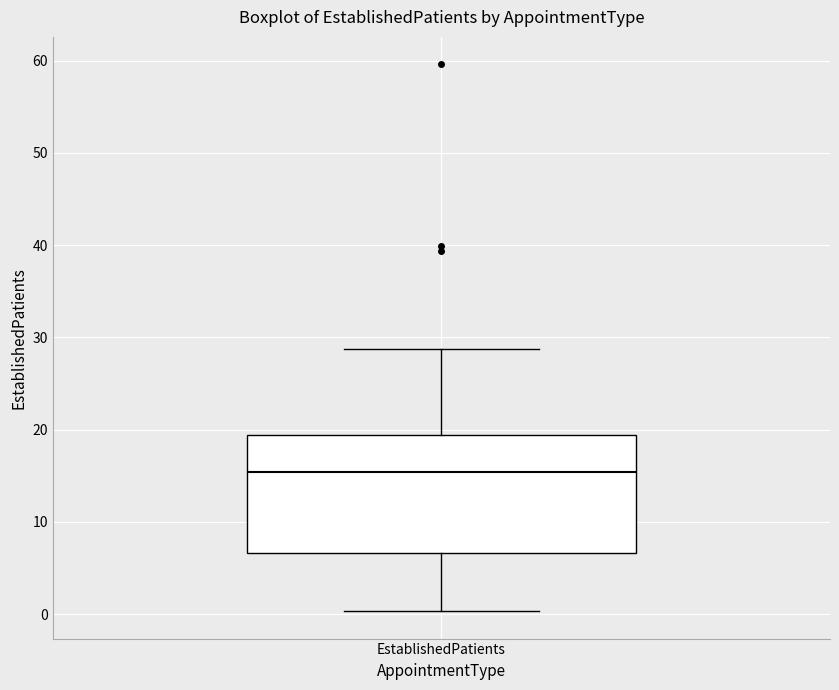

Transcribe this box plot: give where the median line is, the range the box spans, and where the two whiskers end, as read against the y-axis. The values are not printed on the chart, so give them approximately, as read against the axis.

median 15, box 7 to 19, whiskers 0 to 29